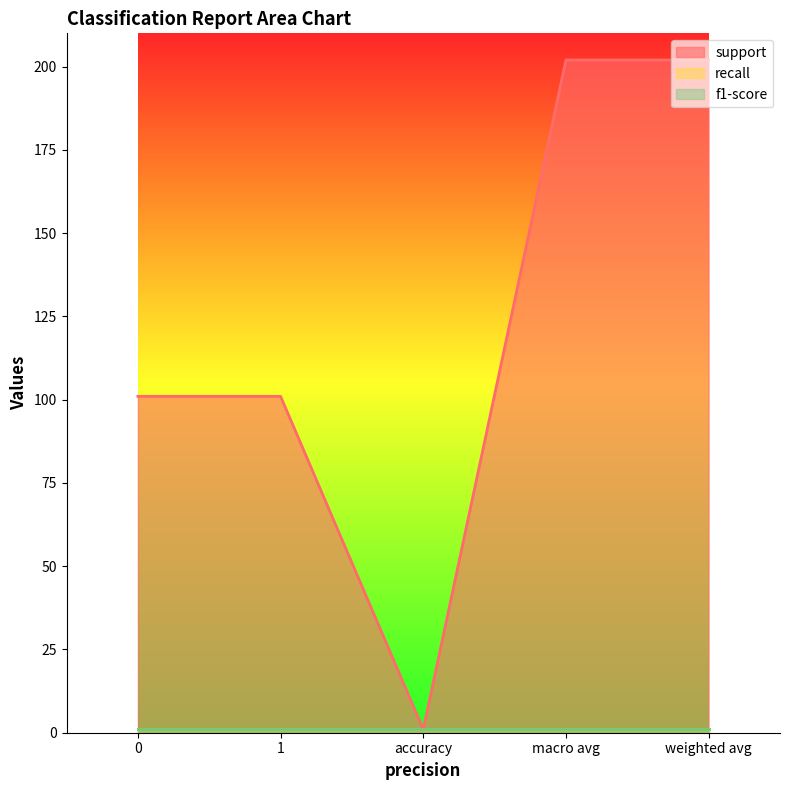

What is the difference between the maximum and second lowest values in the support series?

101